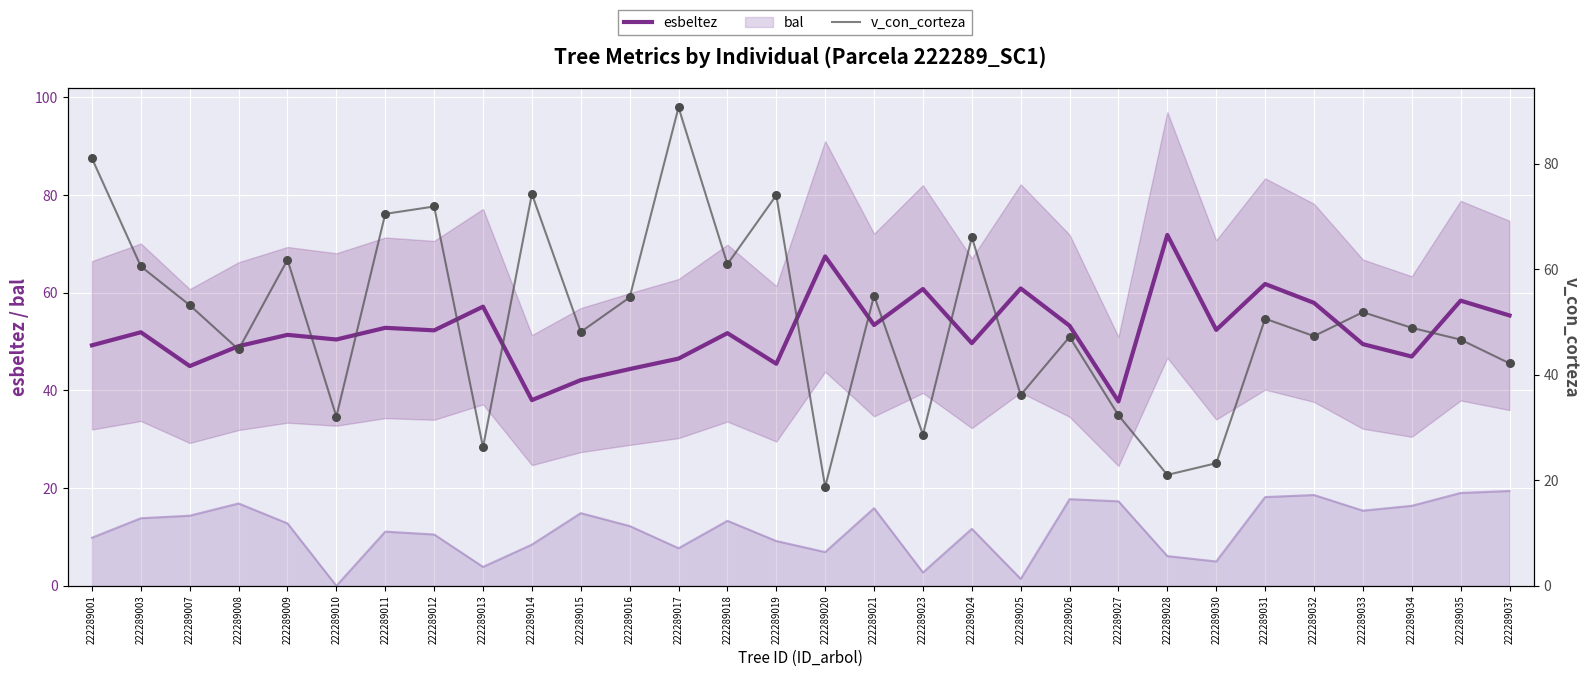

Which series contains the highest Y value?

v_con_corteza